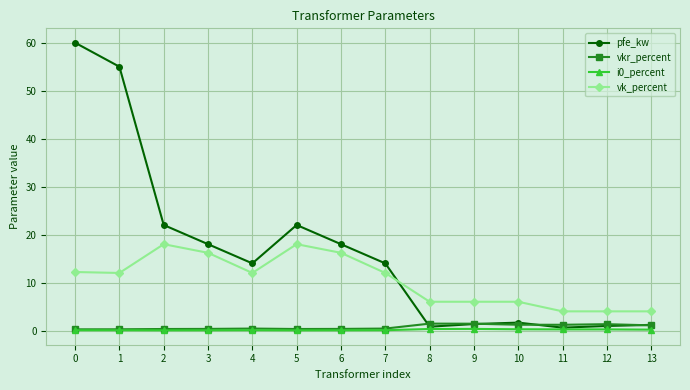

Is it true that pfe_kw equals 0.6 at 11?

True